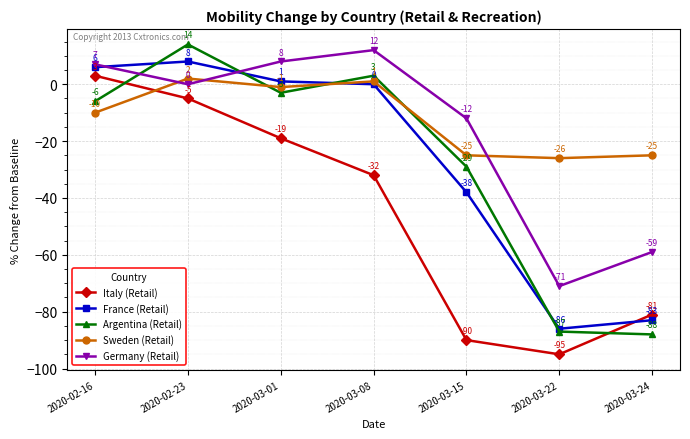

The France (Retail) series shows -86 at 2020-03-22. True or false?

True